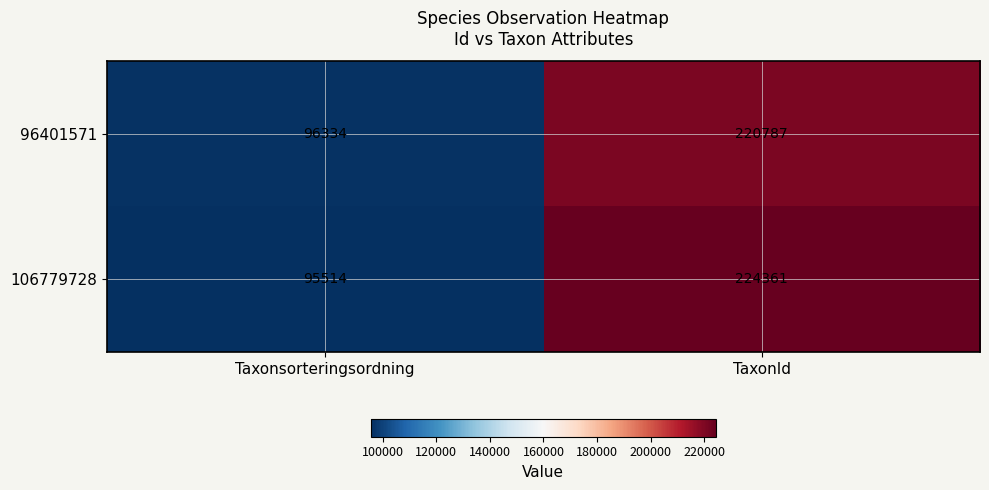

Which series has the widest spread of values?

106779728